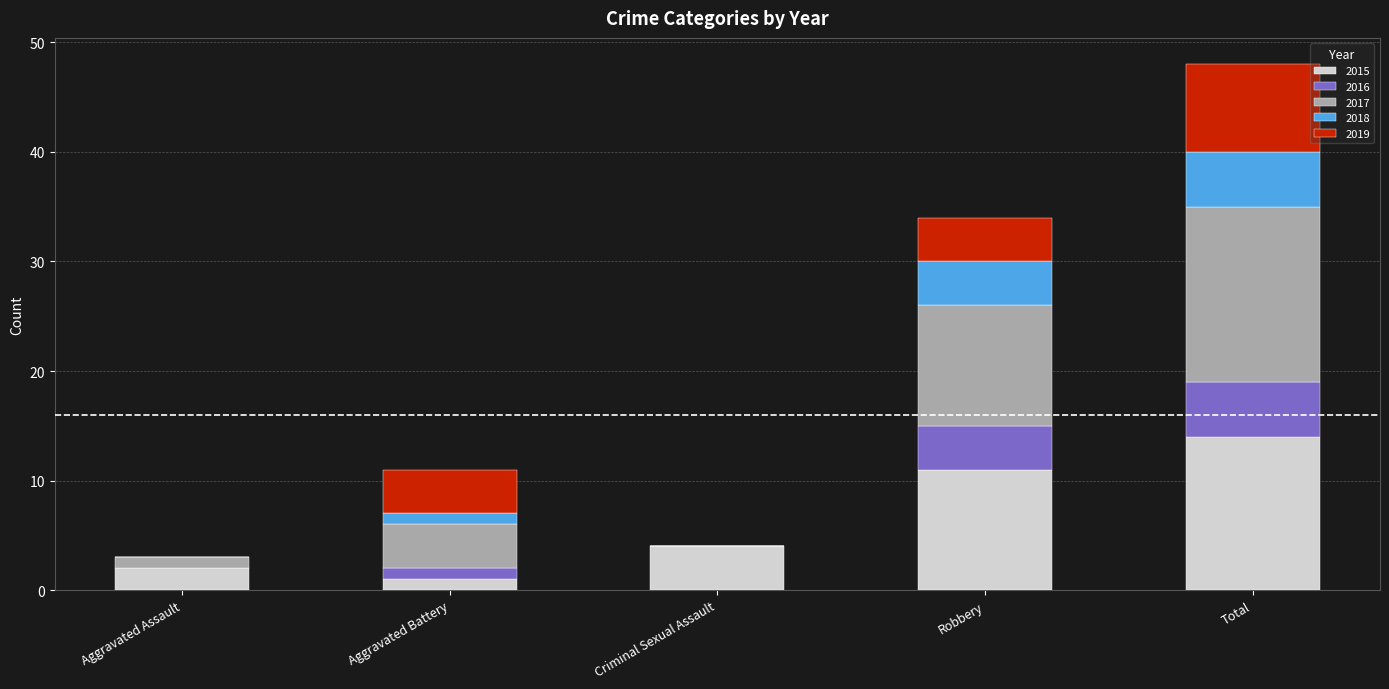

At which label does 2015 reach its peak?

Total